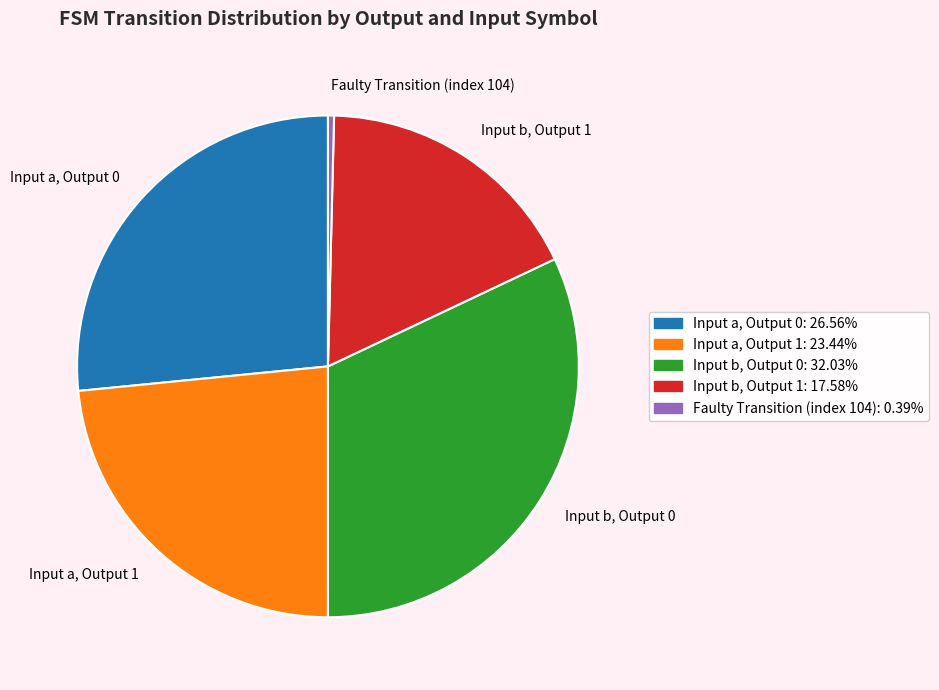

What is the largest slice in the pie chart?

Input b, Output 0